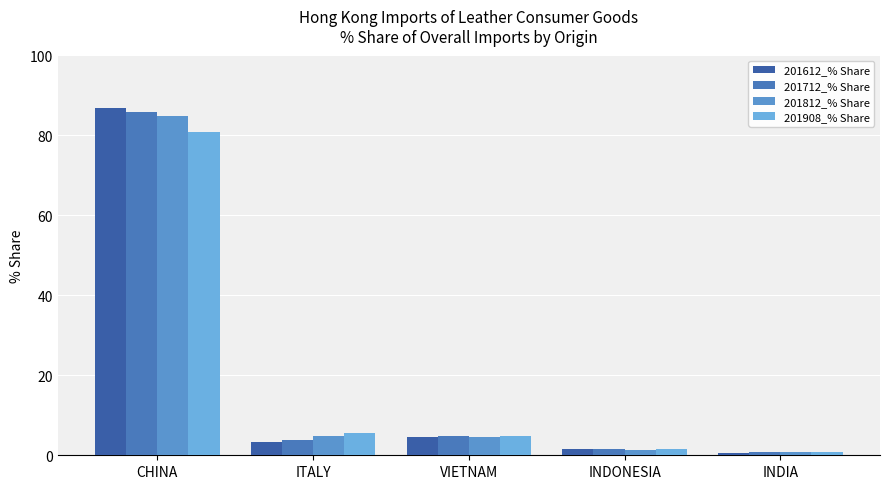

How many bars are there in total?

20